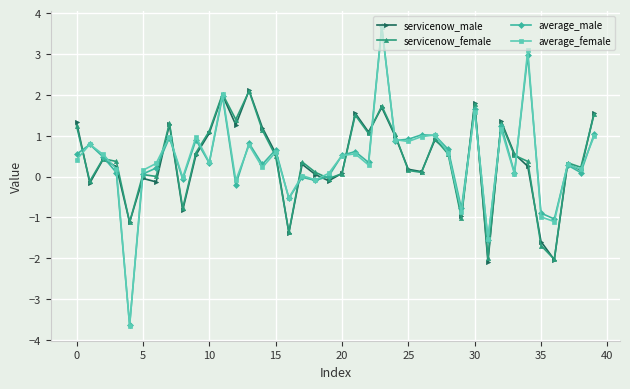

True or false: servicenow_female has more than 2 interior local peaks.

True